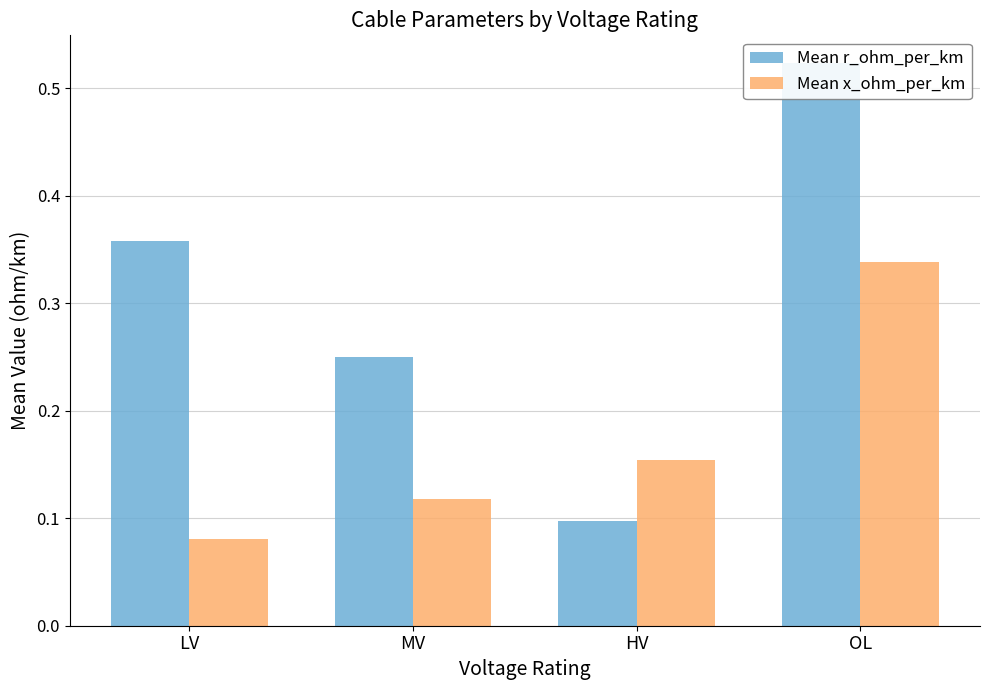

Reading left to right, what are all the values shown in this chart?

Mean r_ohm_per_km: 0.4	0.2	0.1	0.5
Mean x_ohm_per_km: 0.1	0.1	0.2	0.3